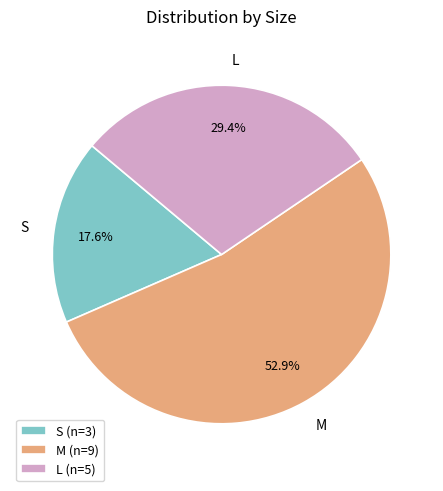

Approximately how many times larger is the value at S compared to L?

0.6